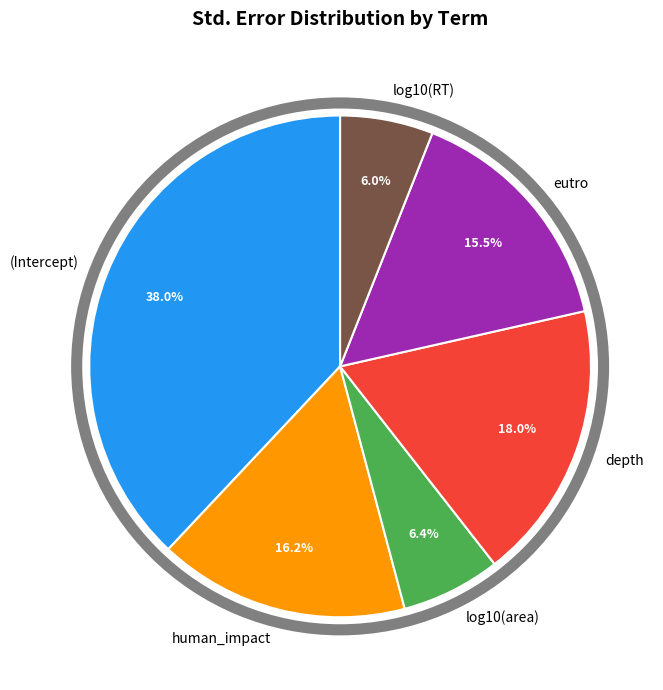

Which has a higher value, (Intercept) or log10(RT)?

(Intercept)